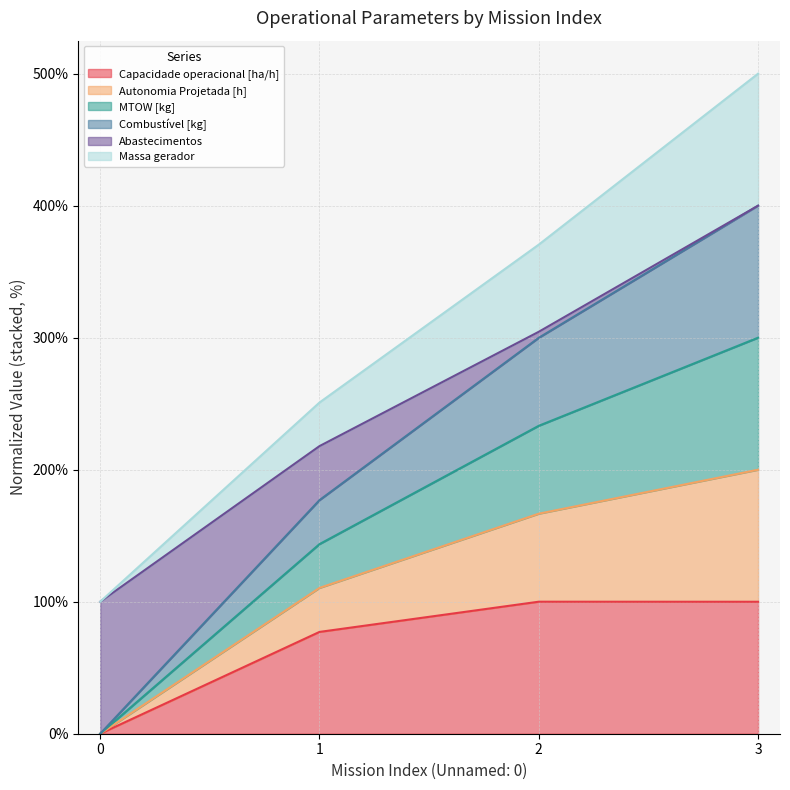

List the series in order of their peak value, highest first.

Autonomia Projetada [h], MTOW [kg], Combustível [kg], Massa gerador, Abastecimentos, Capacidade operacional [ha/h]